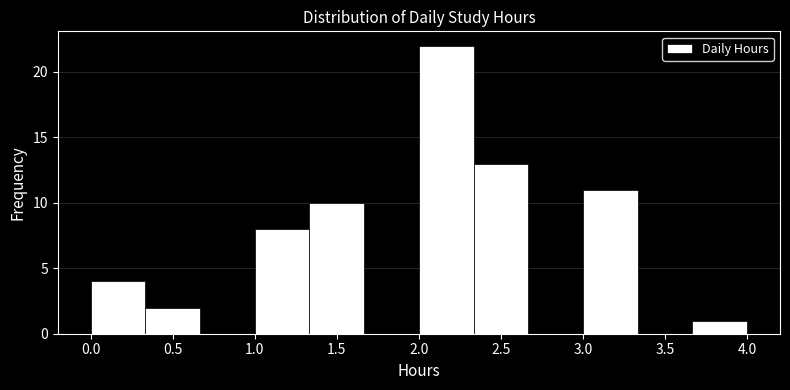

What is the height of the bar covering 0.00 to 0.35 on the x-axis? Neither the bar edges nor the heights are printed on the chart, so give them approximately, as read against the axes.

4